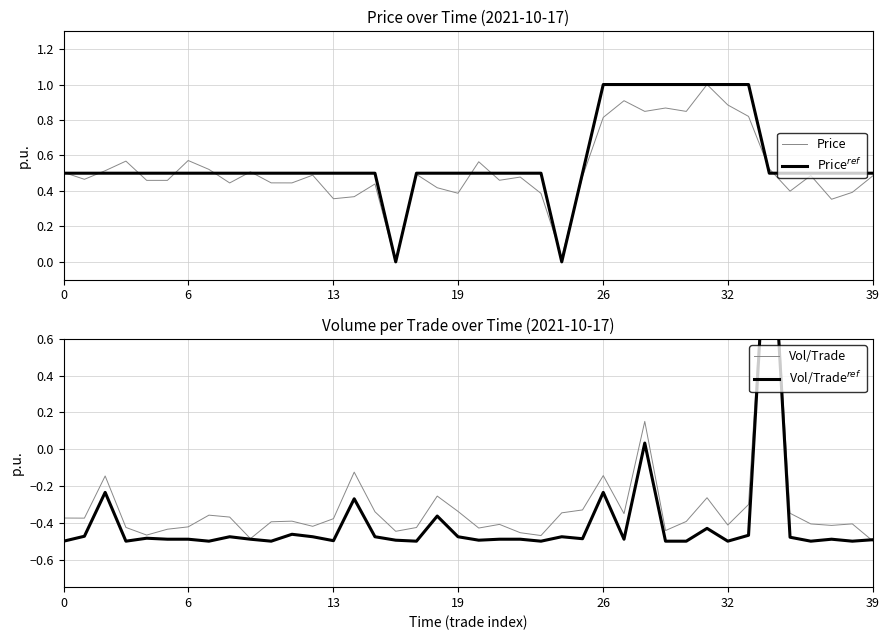

How many values in Volume/Trade (ref) are above zero?

2